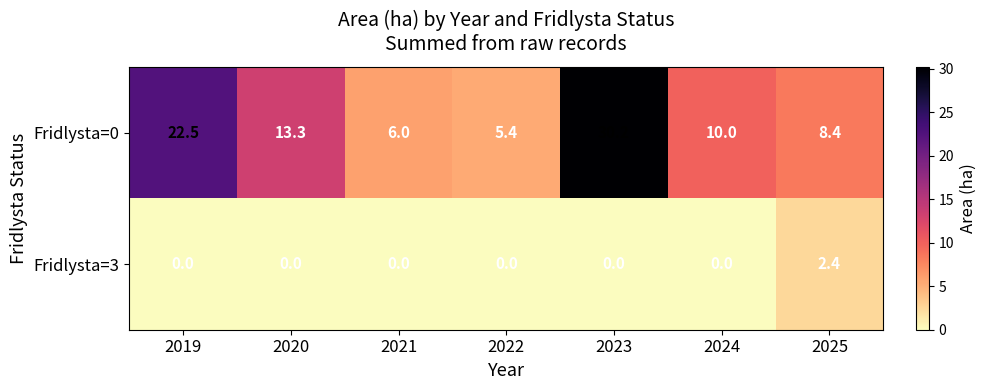

Which series has the largest total across all categories?

Fridlysta=0